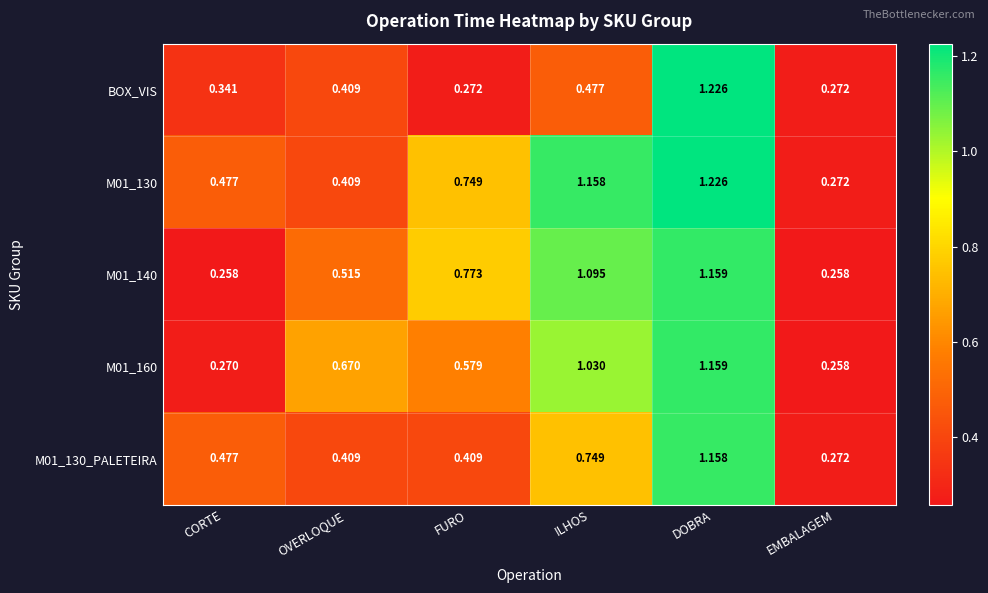

At how many categories does at least one series exceed 0?

6